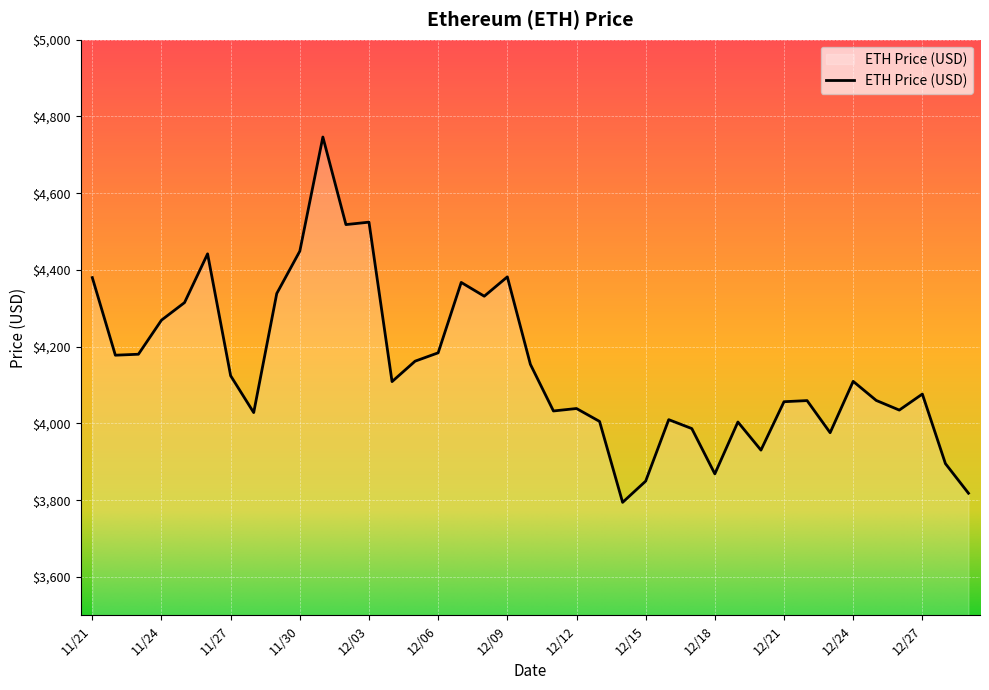

What is the greatest value displayed?

4746.4